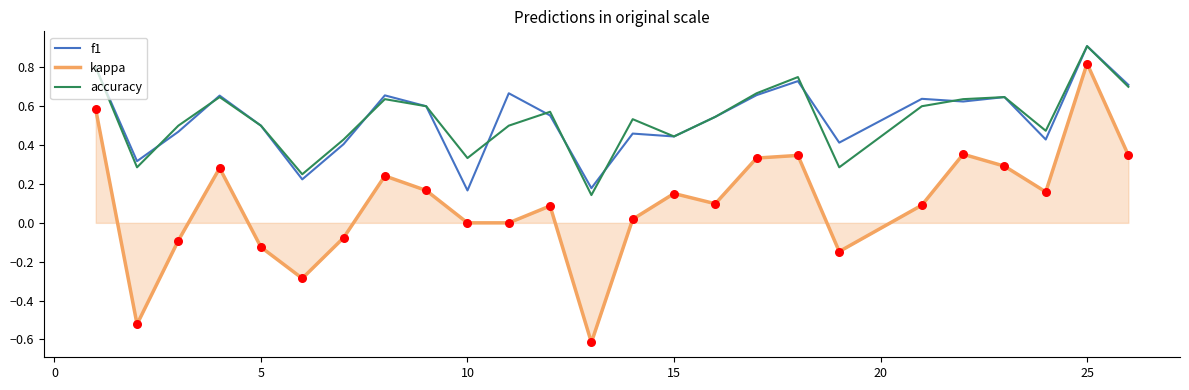

Which series has the largest range (max minus min)?

kappa